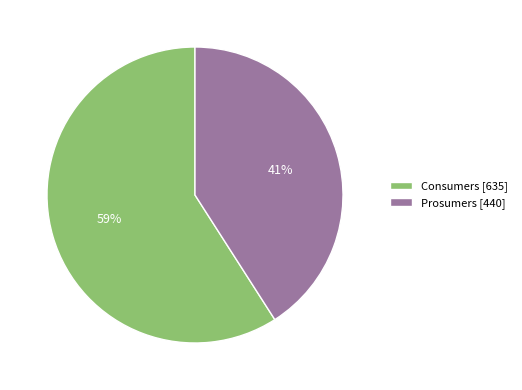

To the nearest percent, what portion does Consumers represent?

59%